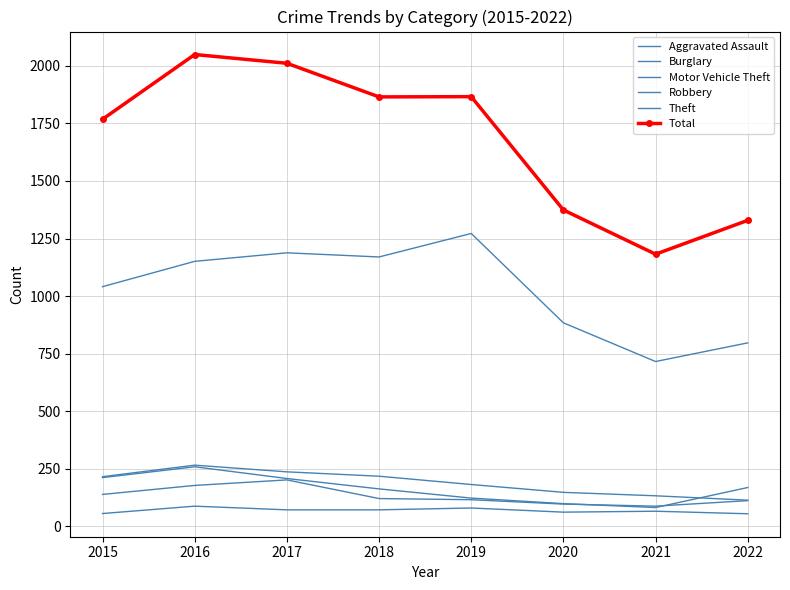

Read the Robbery value at 2015, to the nearest 10.

140